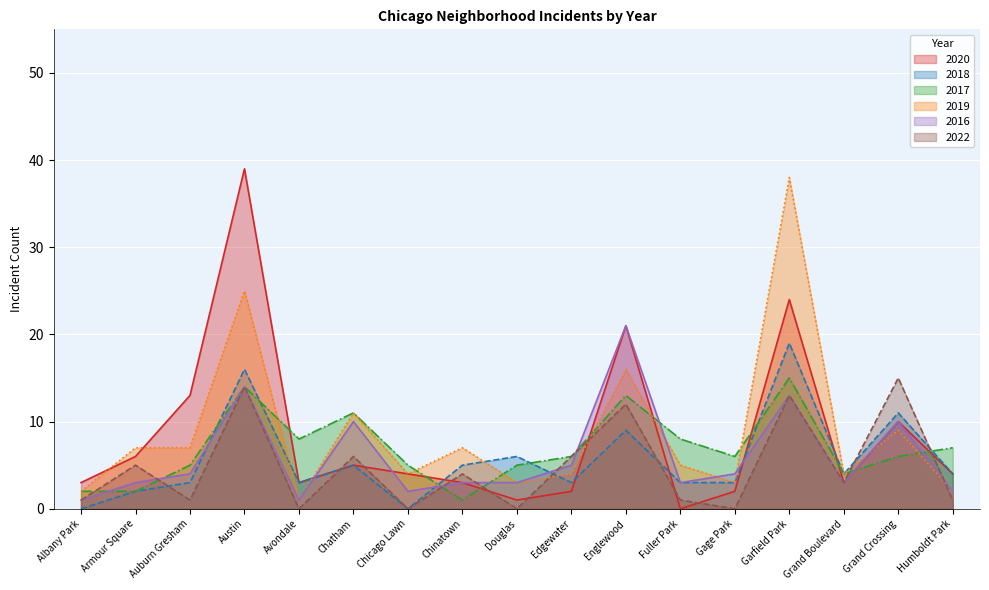

Between Garfield Park and Edgewater, which is larger?

Garfield Park